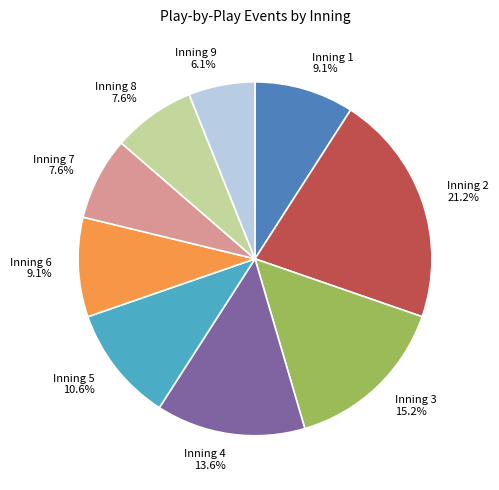

Count the number of slices in the pie.

9